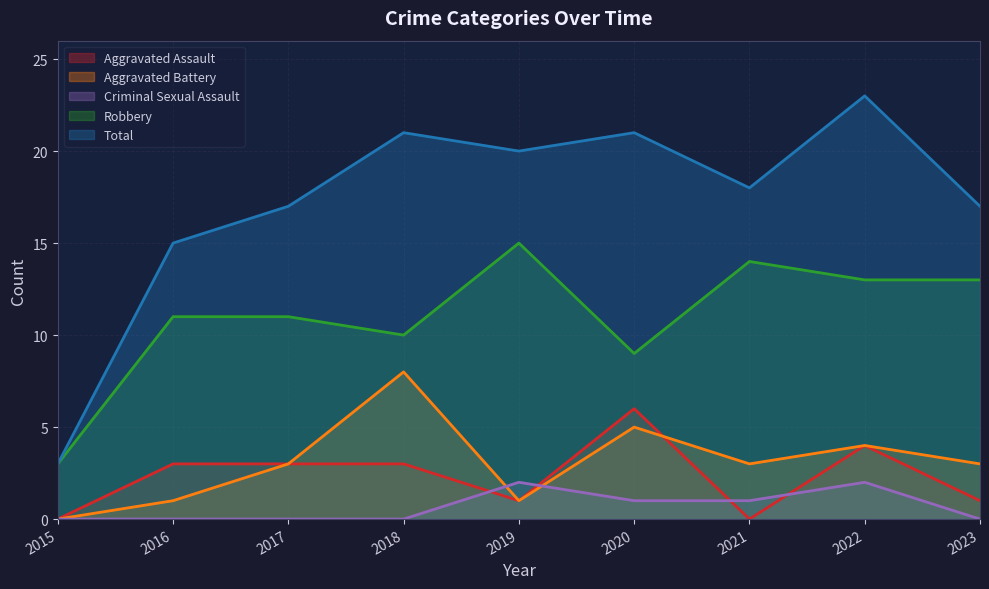

The value of Criminal Sexual Assault at 2016 is -1. True or false?

False